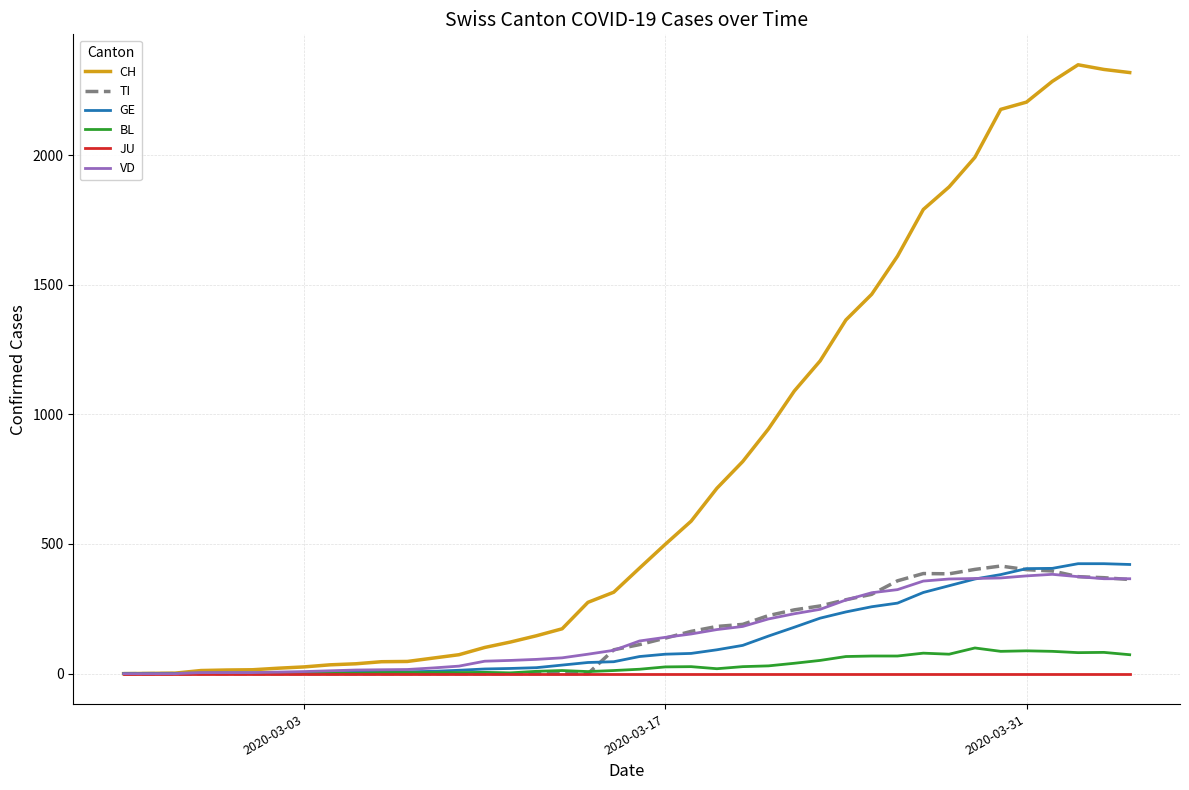

Does the chart have visible grid lines?

Yes